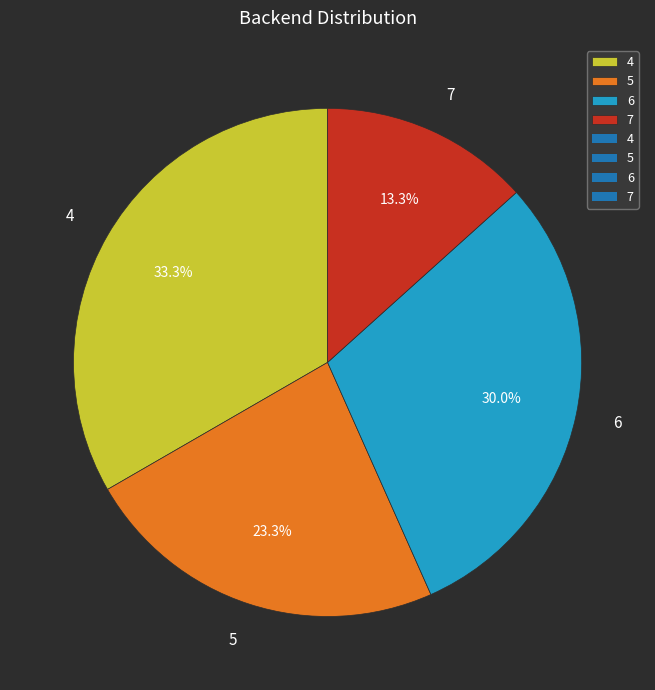

How many slices are in this pie chart?

4